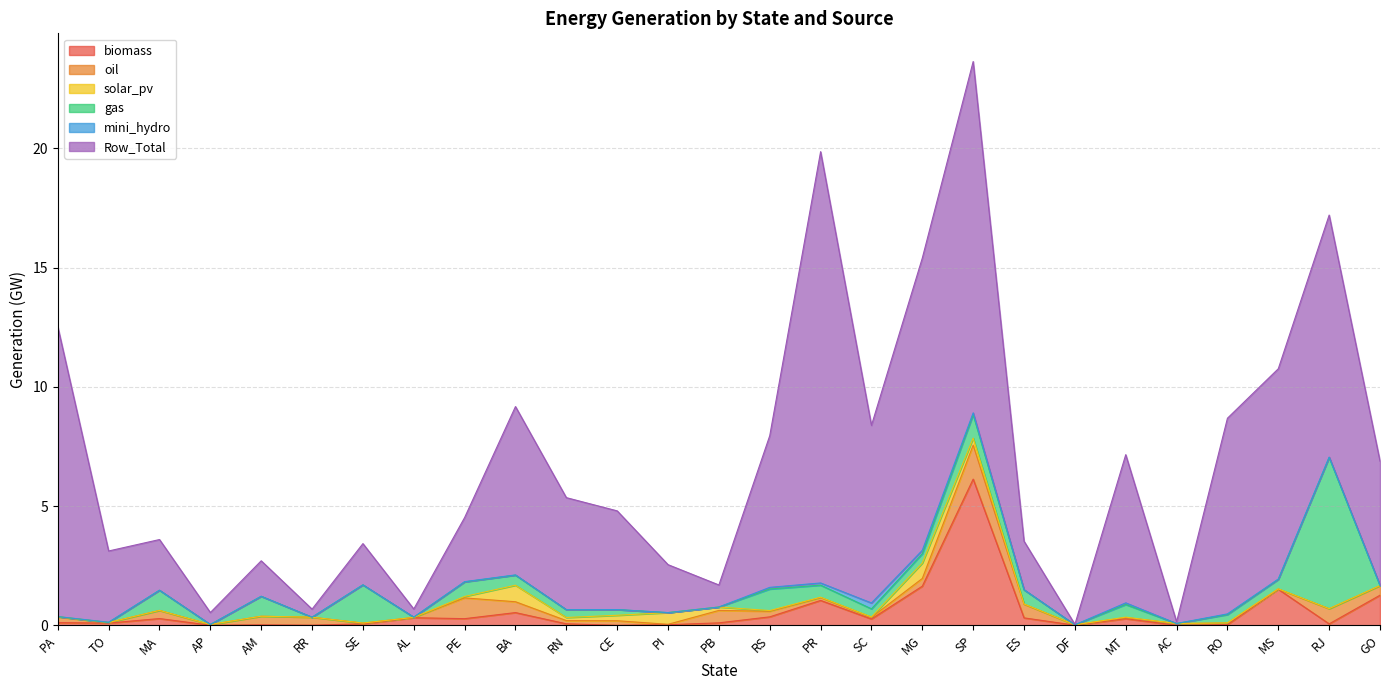

True or false: mini_hydro and Row_Total intersect in this chart.

False